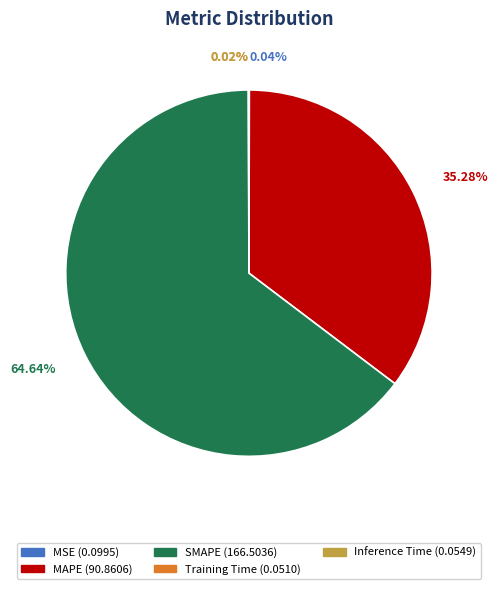

Combined, do SMAPE and MAPE account for over 50%?

Yes